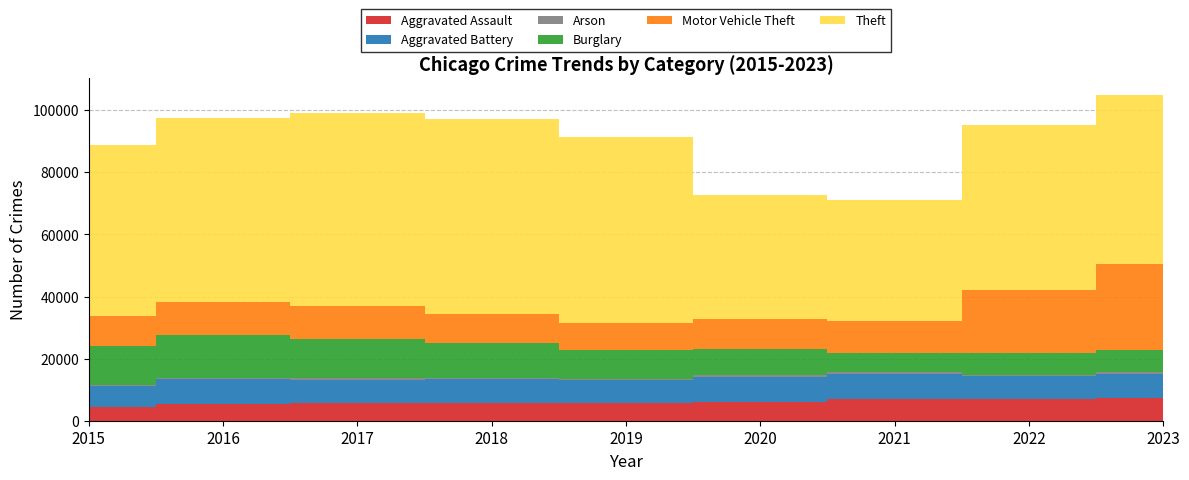

Reading right to left, transcribe all the data shown in this chart.

Aggravated Assault: 2023=7351	2022=7027	2021=6979	2020=6049	2019=5620	2018=5807	2017=5610	2016=5506	2015=4307
Aggravated Battery: 2023=7735	2022=7258	2021=8076	2020=8062	2019=7542	2018=7478	2017=7590	2016=7825	2015=6768
Arson: 2023=478	2022=408	2021=509	2020=572	2019=361	2018=356	2017=439	2016=503	2015=435
Burglary: 2023=7096	2022=7257	2021=6342	2020=8476	2019=9234	2018=11279	2017=12555	2016=13647	2015=12545
Motor Vehicle Theft: 2023=27955	2022=20258	2021=10130	2020=9525	2019=8597	2018=9575	2017=10857	2016=10764	2015=9649
Theft: 2023=54373	2022=52987	2021=39098	2020=40048	2019=60028	2018=62617	2017=61937	2016=59300	2015=55085